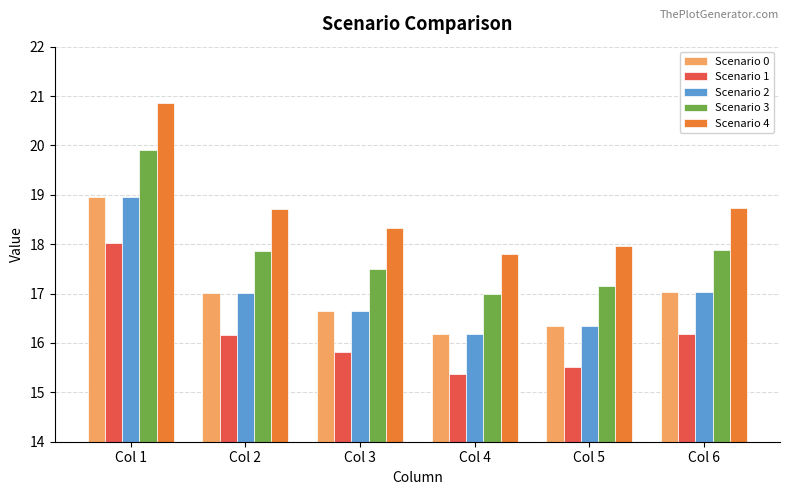

Is it true that Scenario 4 equals 18.3 at Col 3?

True